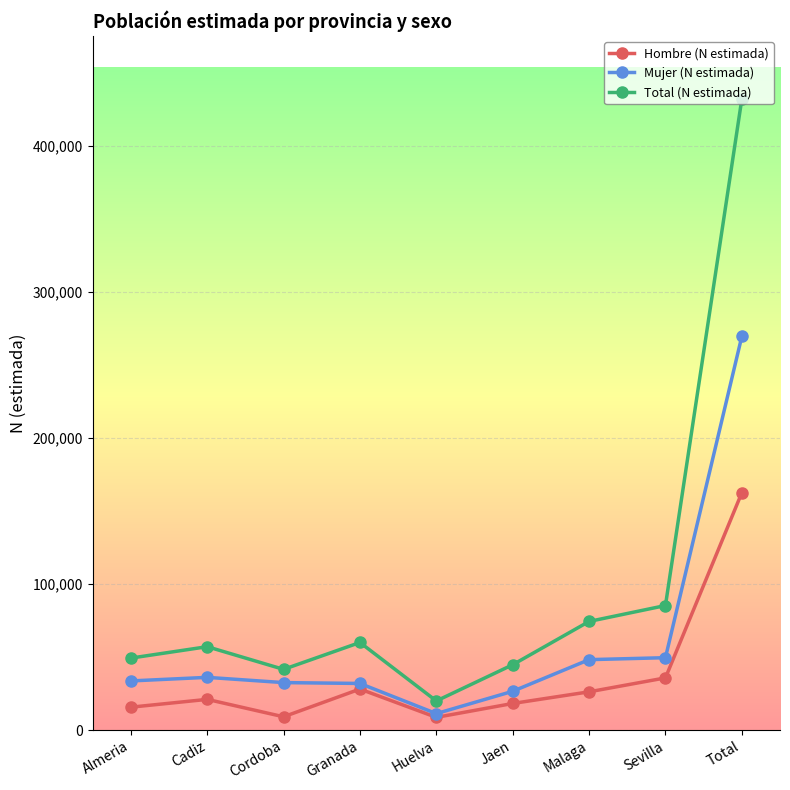

What is the difference between the Mujer (N estimada) values at Total and Jaen?

243011